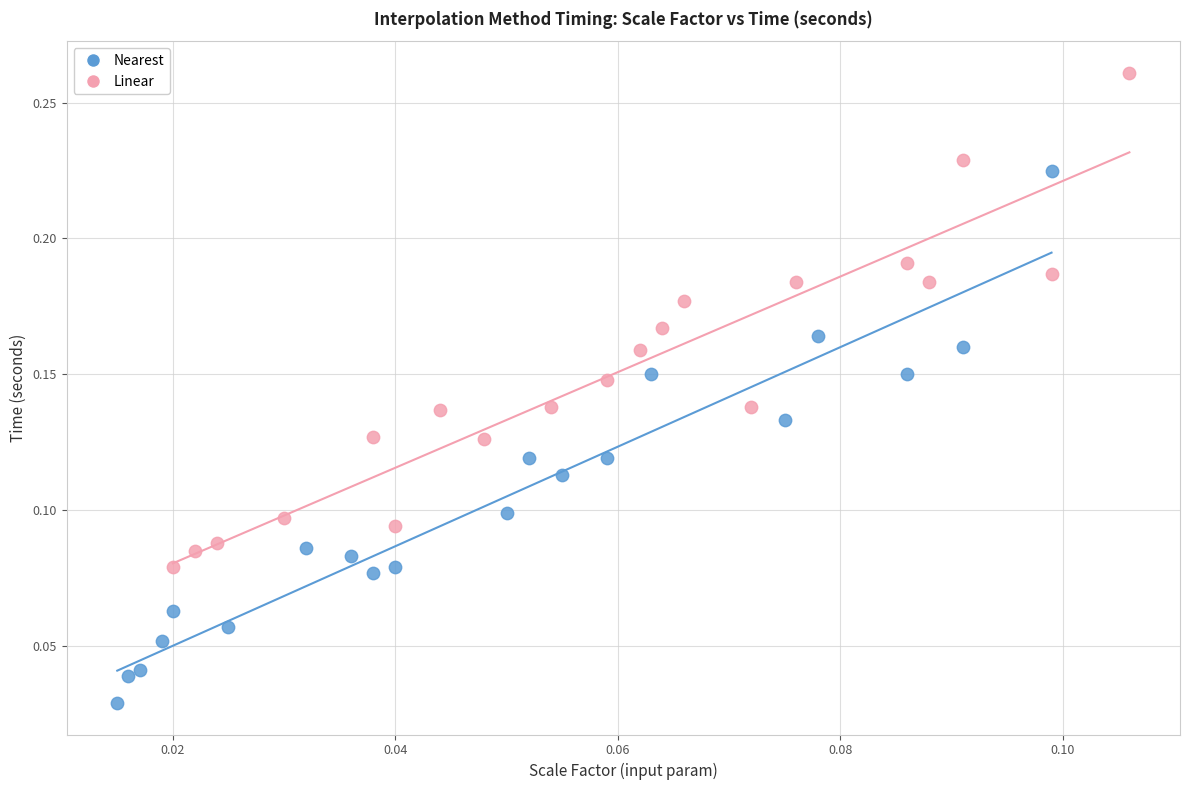

What are all the series names shown in the legend?

Nearest, Linear